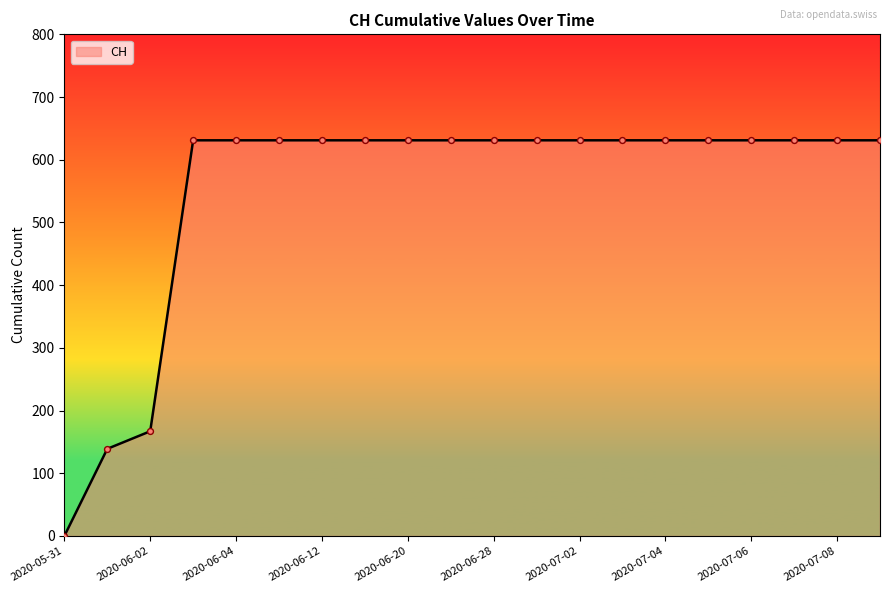

What is the maximum value shown in the chart?

631